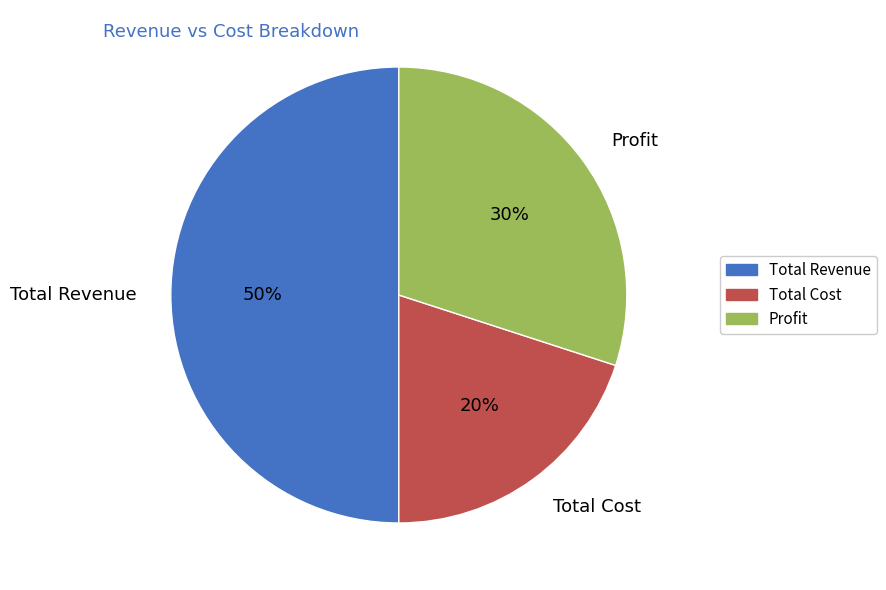

To the nearest percent, what is the difference between the Total Revenue and Total Cost slice percentages?

30%